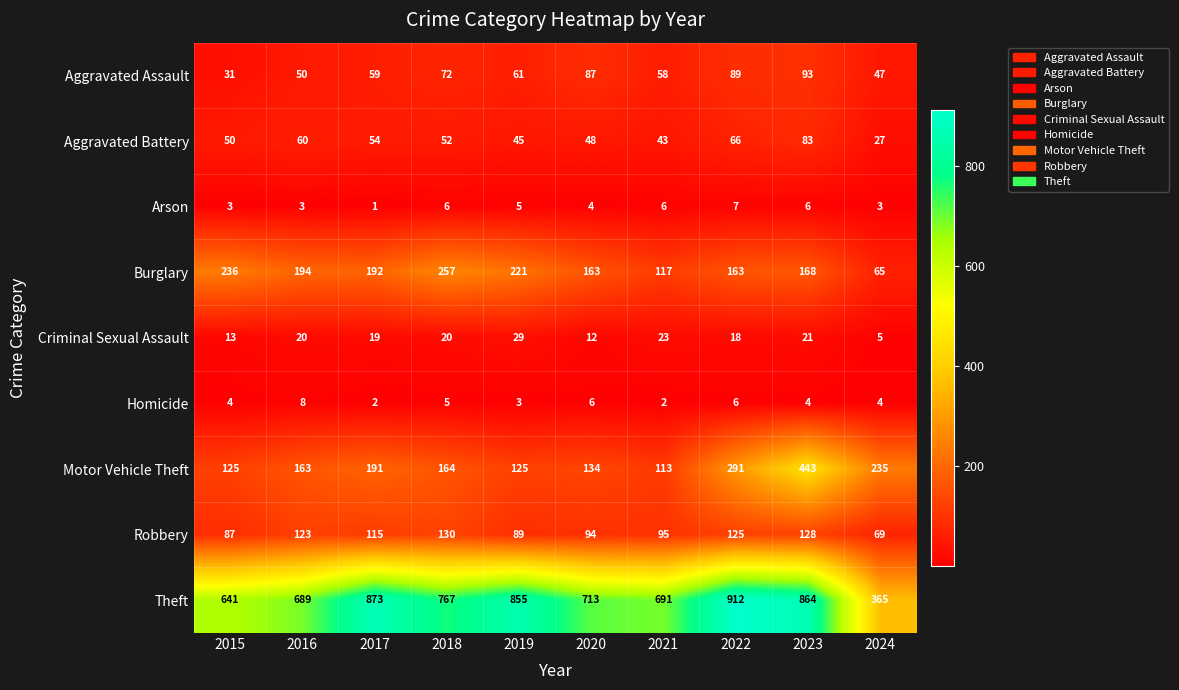

Which category has the lowest value in the Burglary series?

2024